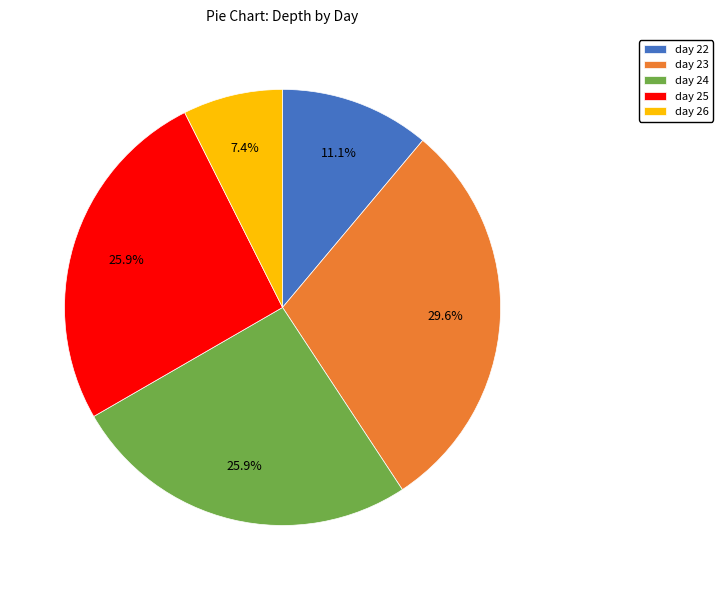

Is the sum of day 23 and day 24 greater than half?

Yes